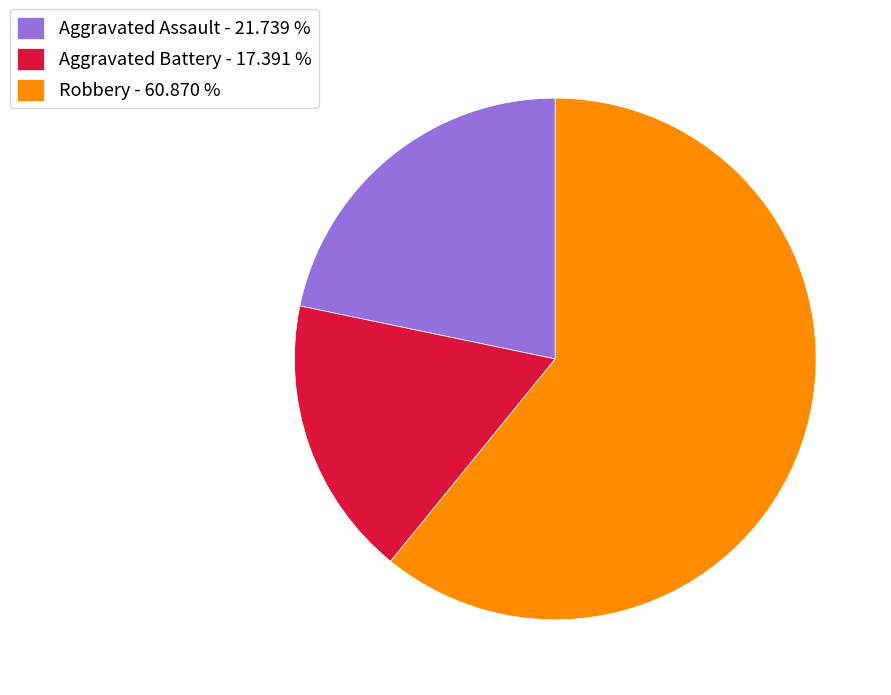

Count the number of slices in the pie.

3